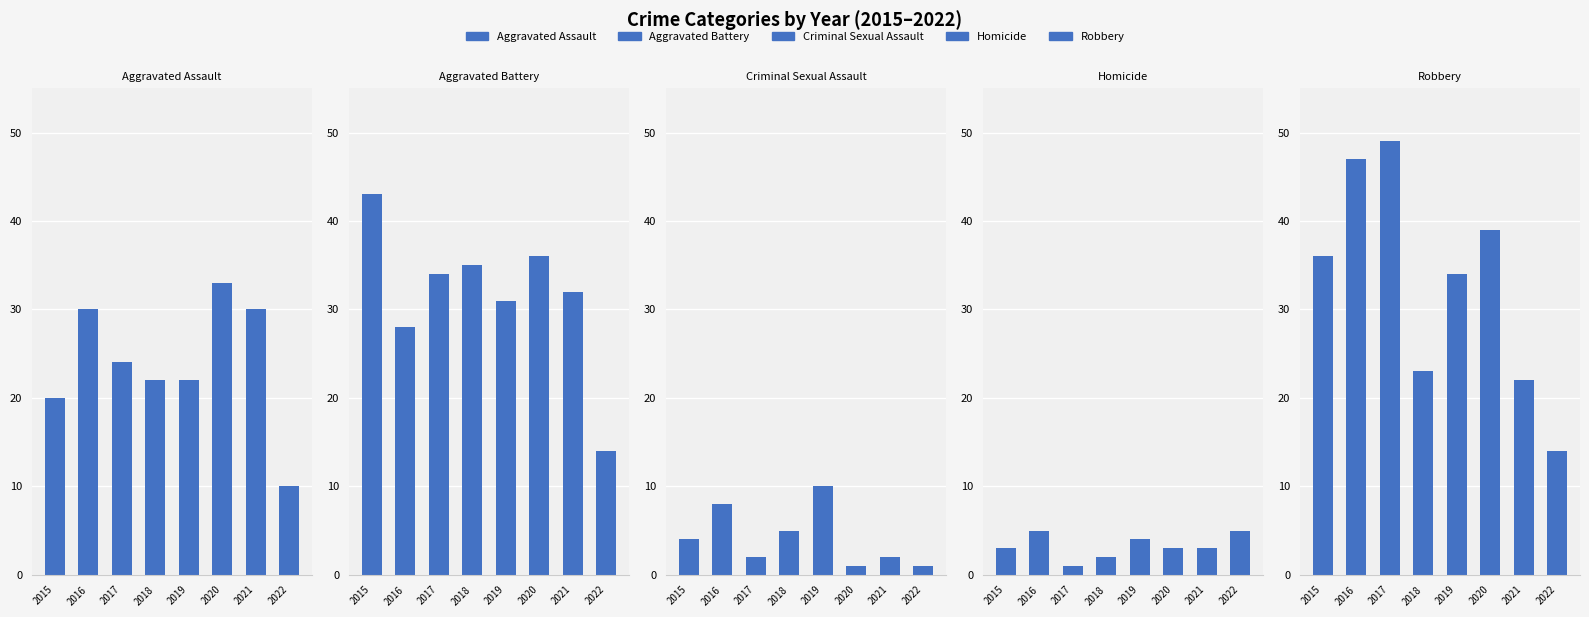

How many values in the Aggravated Assault series are below 24?

4